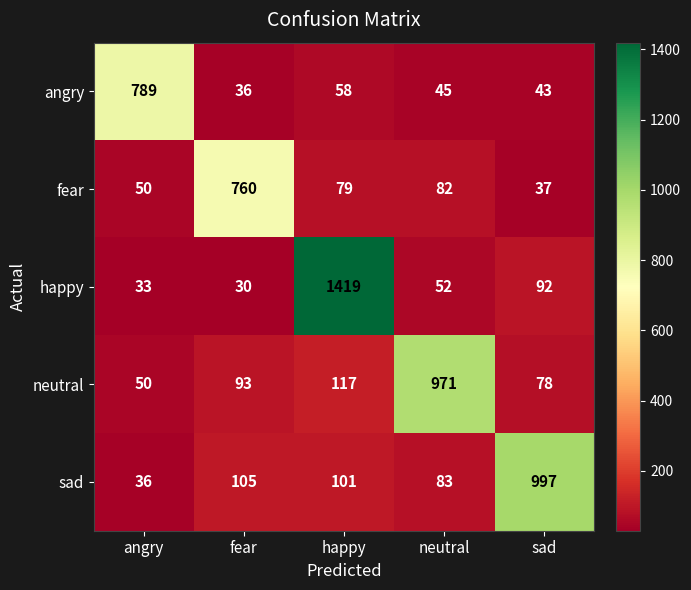

Which series has the largest total across all categories?

happy